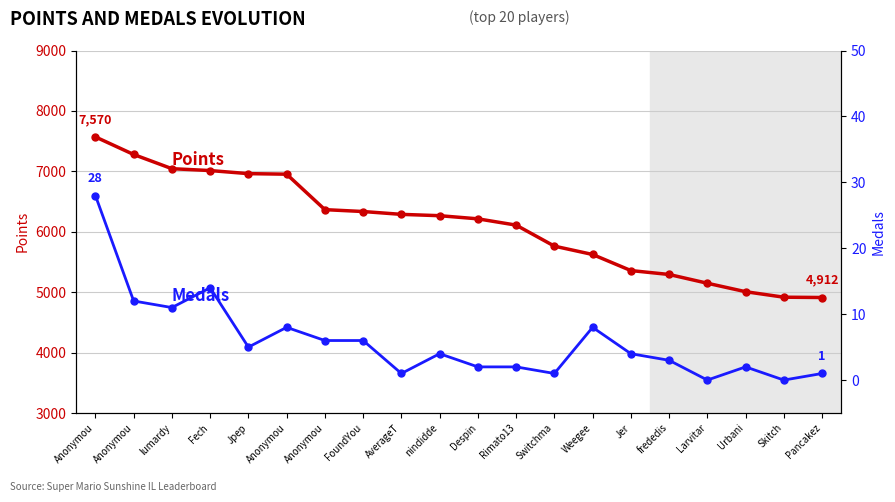

Between Urbani and FoundYou, which is larger?

FoundYou